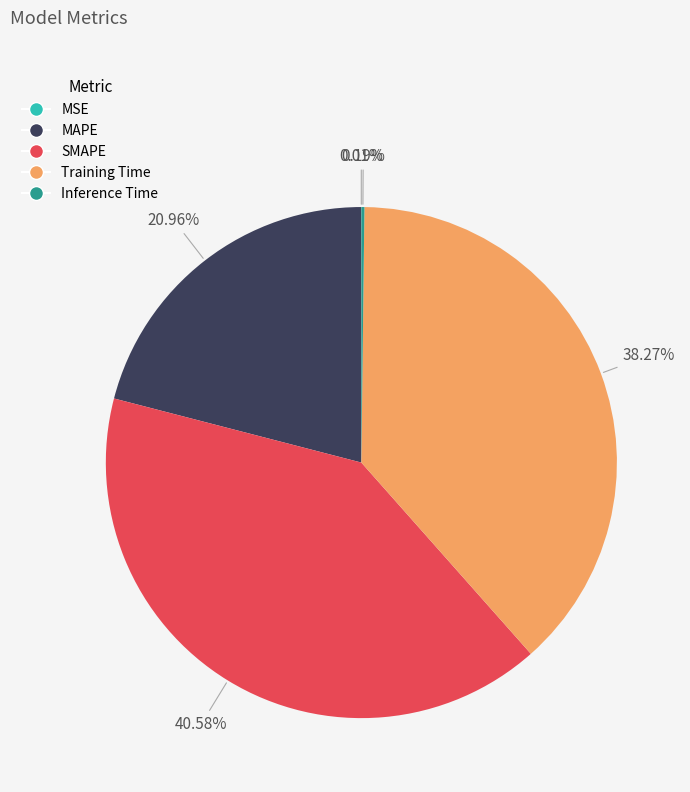

To the nearest percent, what percentage of the pie is Training Time?

38%